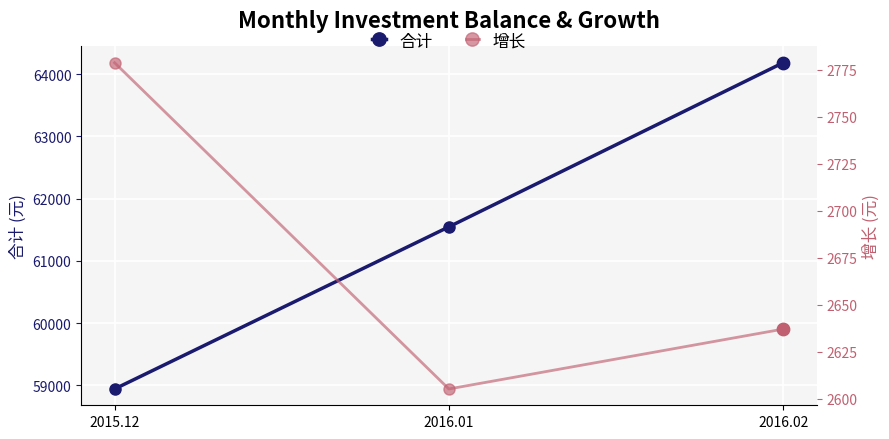

At how many categories does at least one series exceed 5871?

3